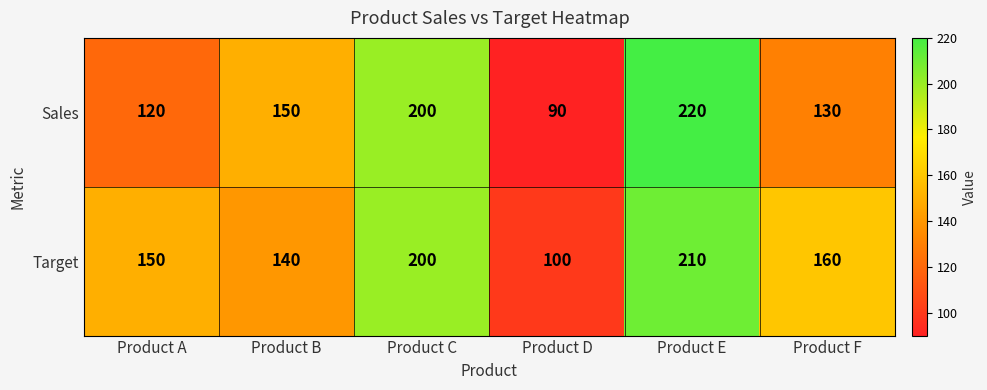

How many categories are shown in the chart?

6